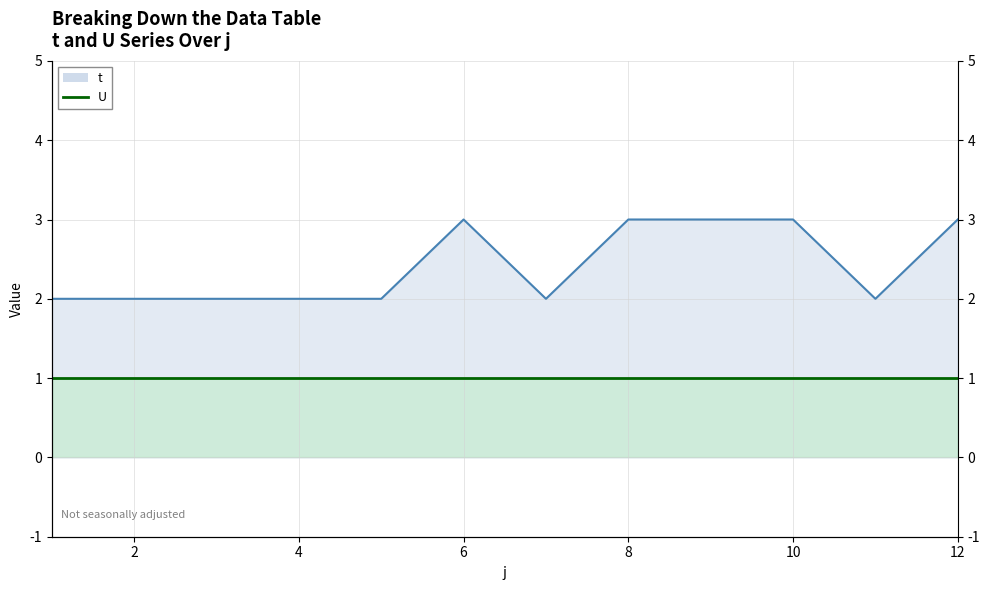

At which category does the data reach its first local peak?

6